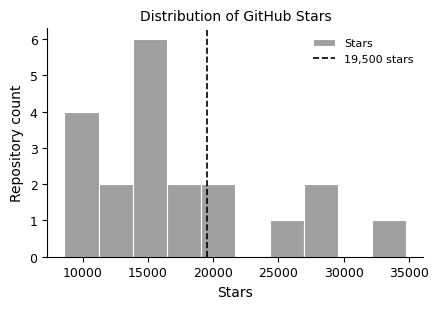

Reading left to right, transcribe this chart: for each bar, give the range it covers on the x-axis and its height. Neither the bar edges nor the heights are printed on the chart, so give them approximately, as read against the axes.

8500 to 11000: 4
11000 to 14000: 2
14000 to 16500: 6
16500 to 19000: 2
19000 to 21500: 2
21500 to 24500: 0
24500 to 27000: 1
27000 to 29500: 2
29500 to 32000: 0
32000 to 35000: 1